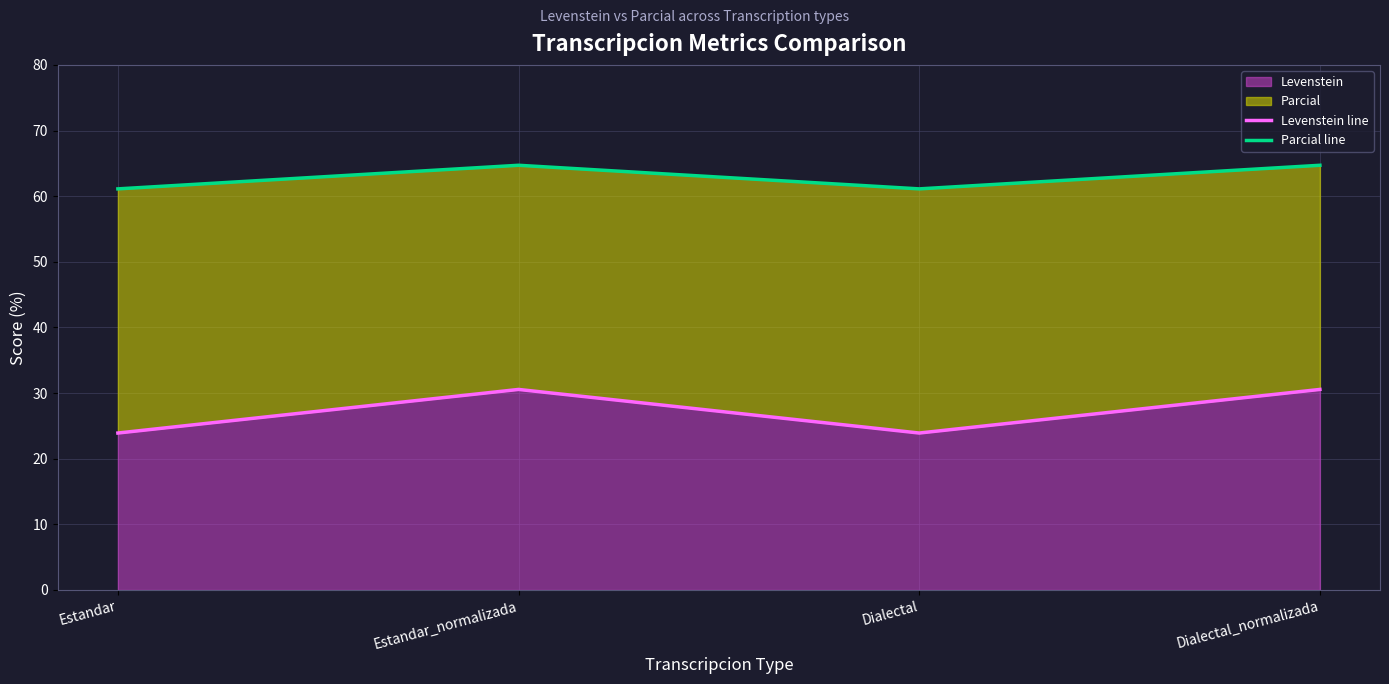

Rank the series at Dialectal from lowest to highest value.

Levenstein line, Parcial line